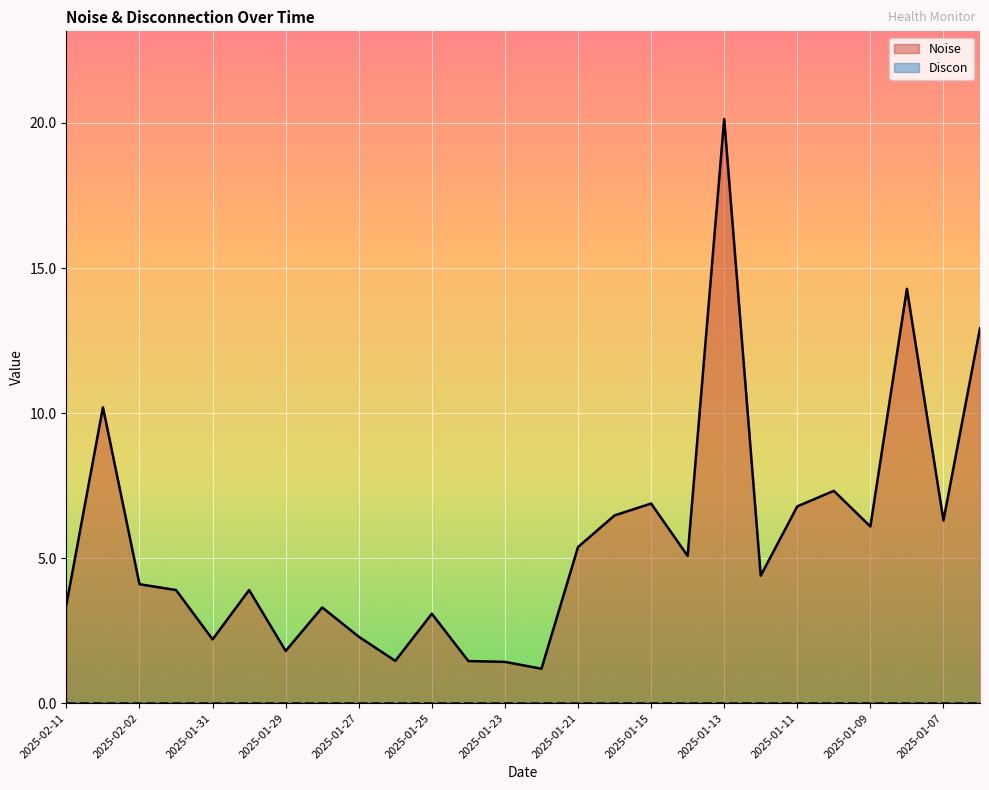

Reading left to right, extract all data points from this chart.

3.4	10.2	4.1	3.9	2.2	3.9	1.8	3.3	2.3	1.5	3.1	1.5	1.4	1.2	5.4	6.5	6.9	5.1	20.1	4.4	6.8	7.3	6.1	14.3	6.3	12.9